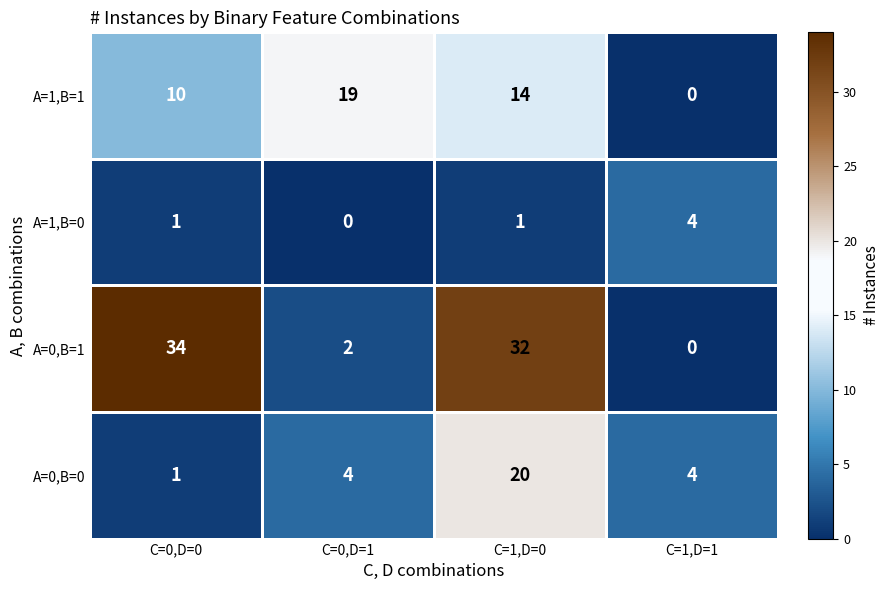

At how many categories does at least one series exceed 8?

3